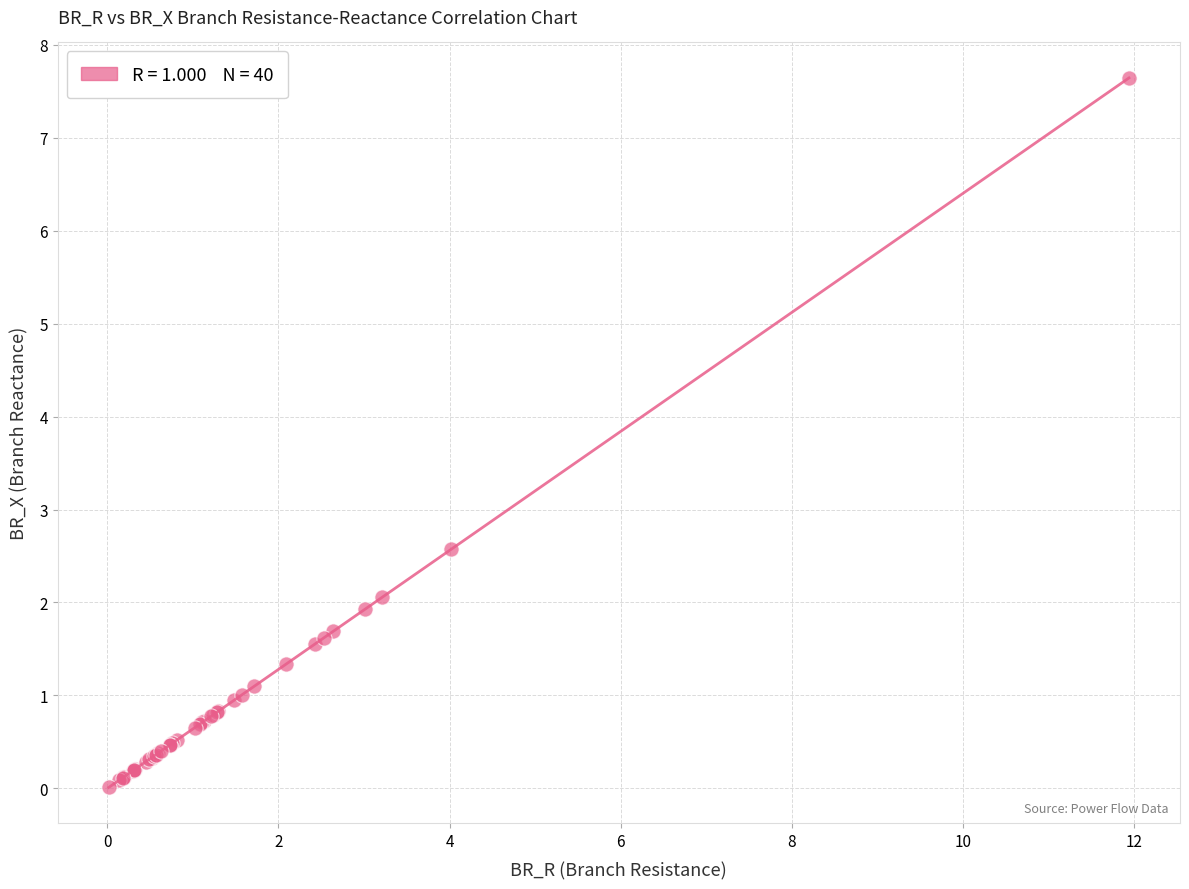

What Y value in the scatter plot is closest to 3?

2.6